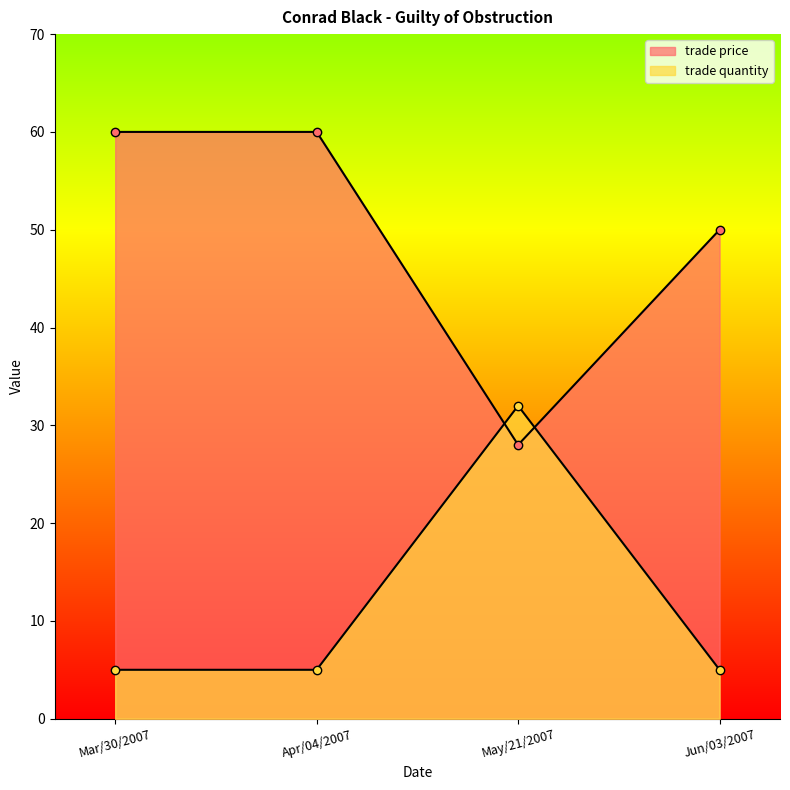

At May/21/2007, list the series in order from largest to smallest.

trade quantity, trade price